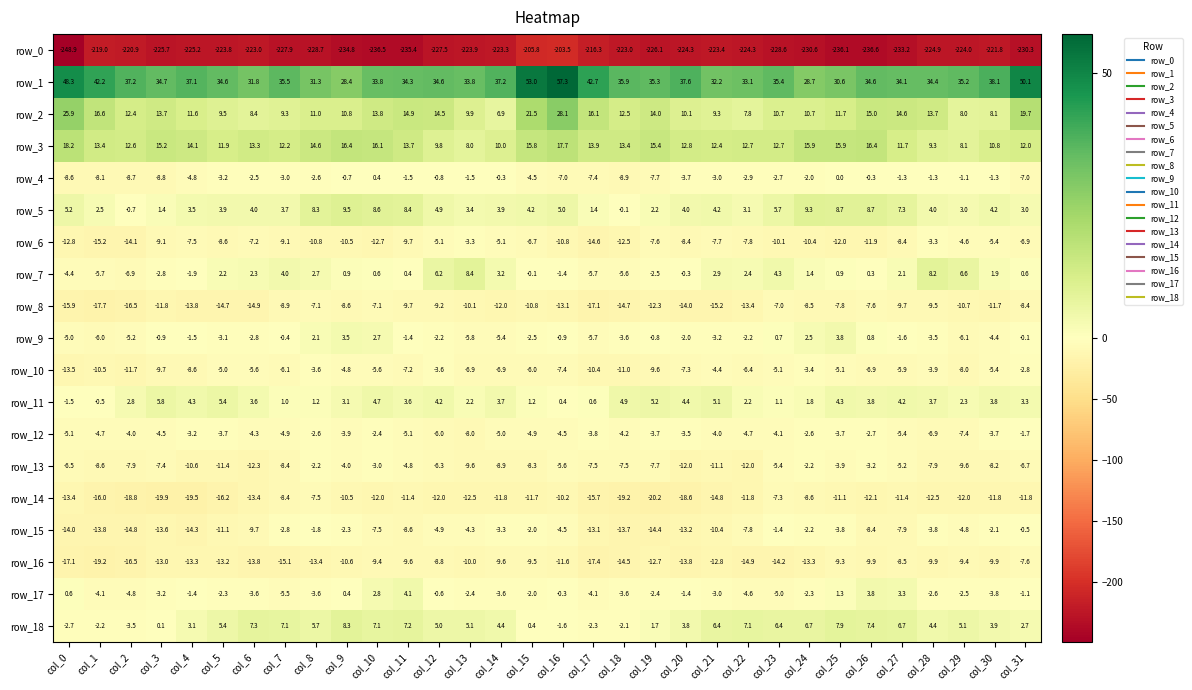

How many positive values does the row_11 series have?

30